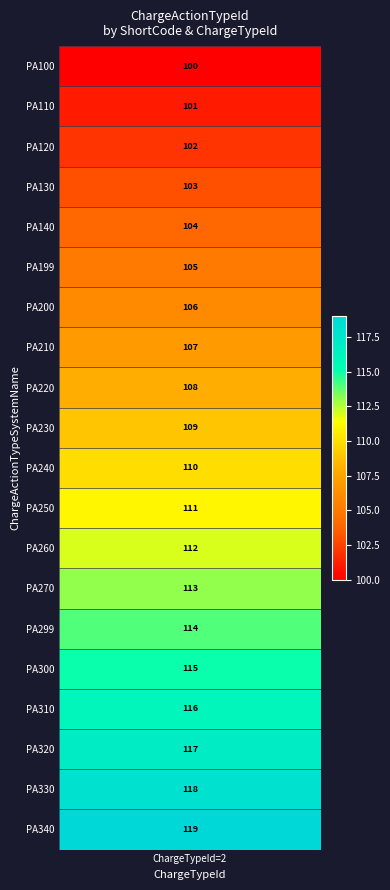

Reading left to right, list all the values displayed in this chart.

PA100: ChargeTypeId=2	ChargeActionTypeId=100
PA110: ChargeTypeId=2	ChargeActionTypeId=101
PA120: ChargeTypeId=2	ChargeActionTypeId=102
PA130: ChargeTypeId=2	ChargeActionTypeId=103
PA140: ChargeTypeId=2	ChargeActionTypeId=104
PA199: ChargeTypeId=2	ChargeActionTypeId=105
PA200: ChargeTypeId=2	ChargeActionTypeId=106
PA210: ChargeTypeId=2	ChargeActionTypeId=107
PA220: ChargeTypeId=2	ChargeActionTypeId=108
PA230: ChargeTypeId=2	ChargeActionTypeId=109
PA240: ChargeTypeId=2	ChargeActionTypeId=110
PA250: ChargeTypeId=2	ChargeActionTypeId=111
PA260: ChargeTypeId=2	ChargeActionTypeId=112
PA270: ChargeTypeId=2	ChargeActionTypeId=113
PA299: ChargeTypeId=2	ChargeActionTypeId=114
PA300: ChargeTypeId=2	ChargeActionTypeId=115
PA310: ChargeTypeId=2	ChargeActionTypeId=116
PA320: ChargeTypeId=2	ChargeActionTypeId=117
PA330: ChargeTypeId=2	ChargeActionTypeId=118
PA340: ChargeTypeId=2	ChargeActionTypeId=119